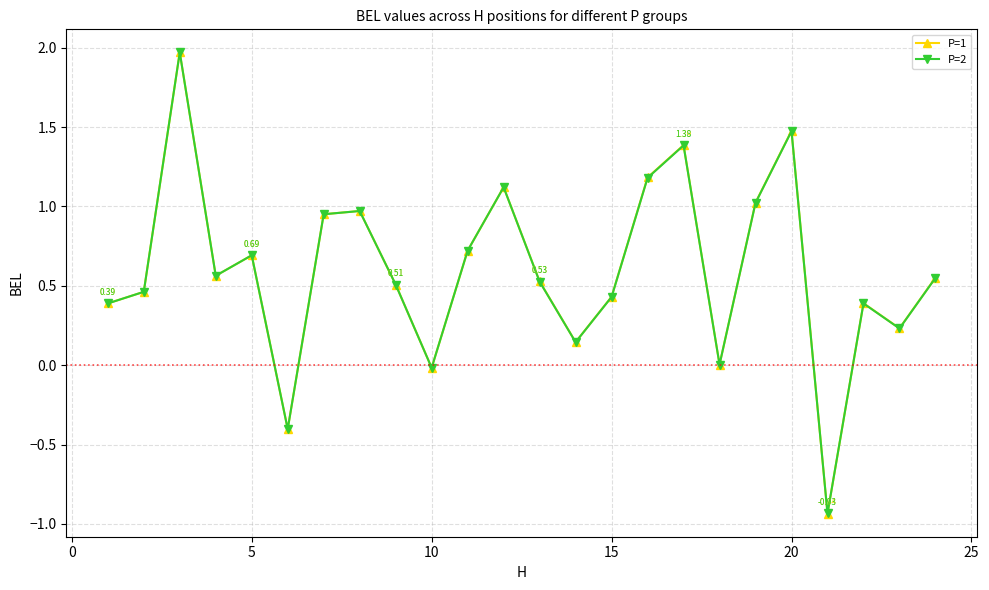

Which series has the largest range (max minus min)?

P=1